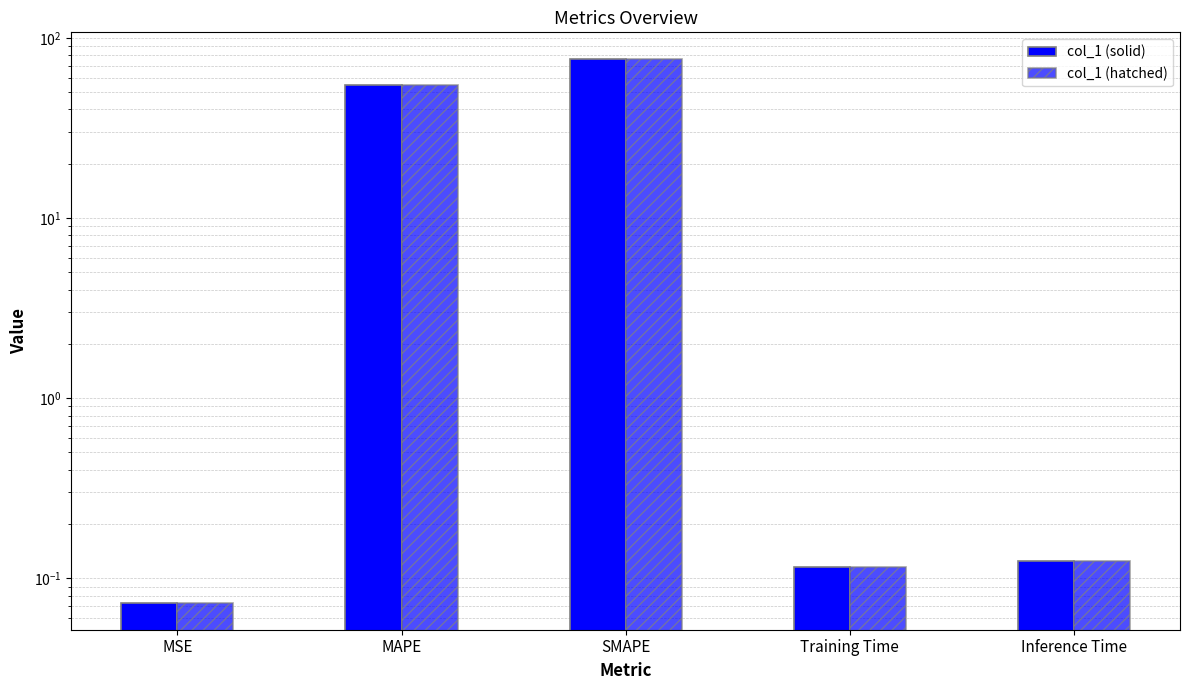

What is the sum of all col_1 (solid) values?

131.0